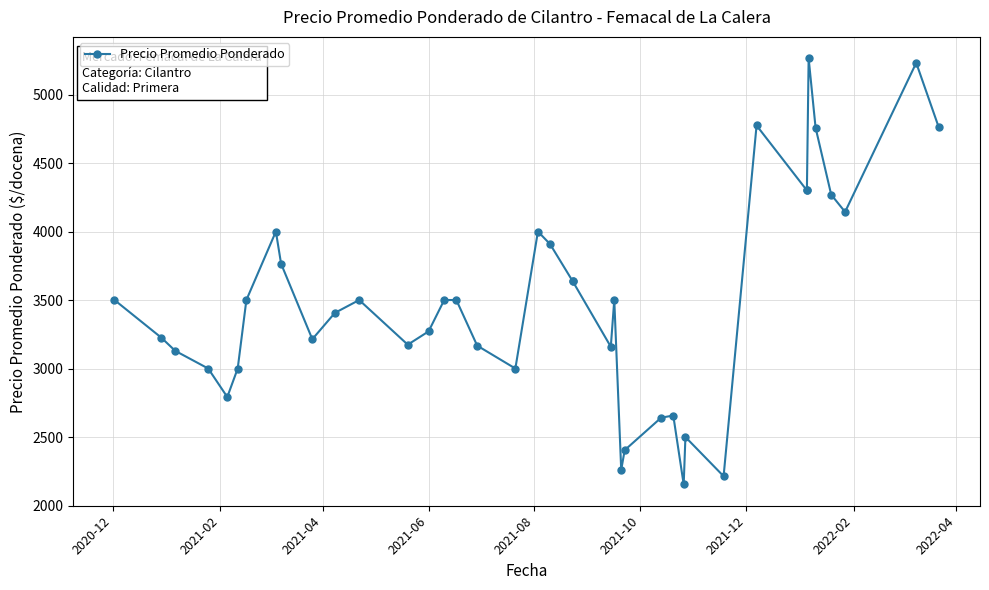

What is the greatest value displayed?

5265